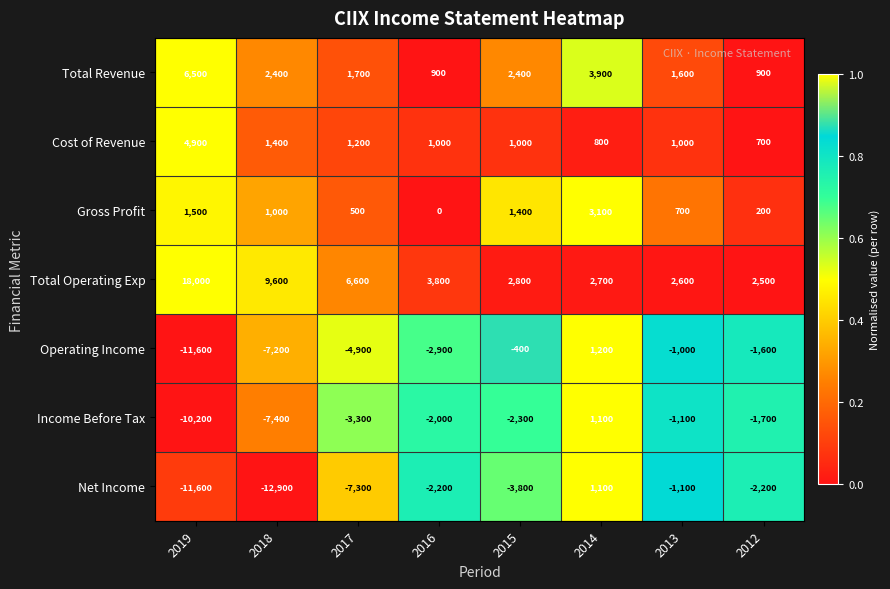

Which category has the lowest value in the Gross Profit series?

2016